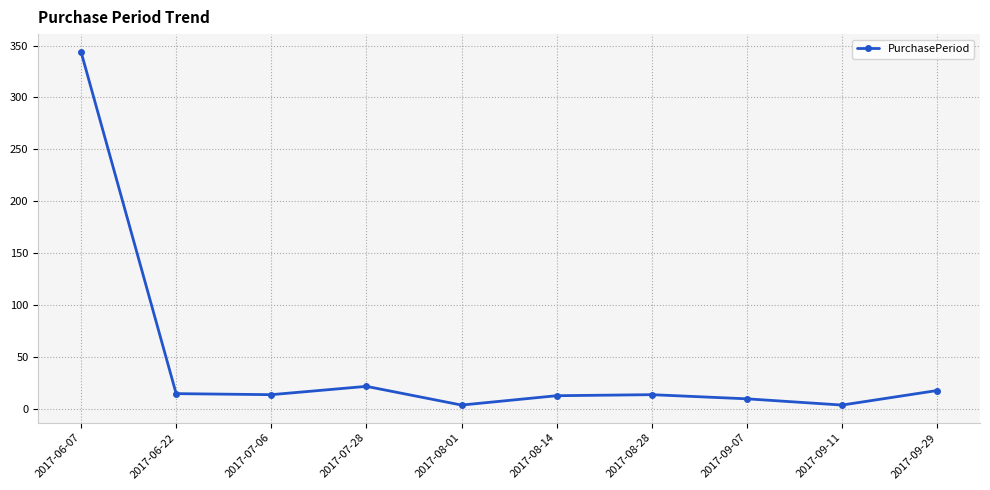

What is the label of the 3rd point from the right?

2017-09-07